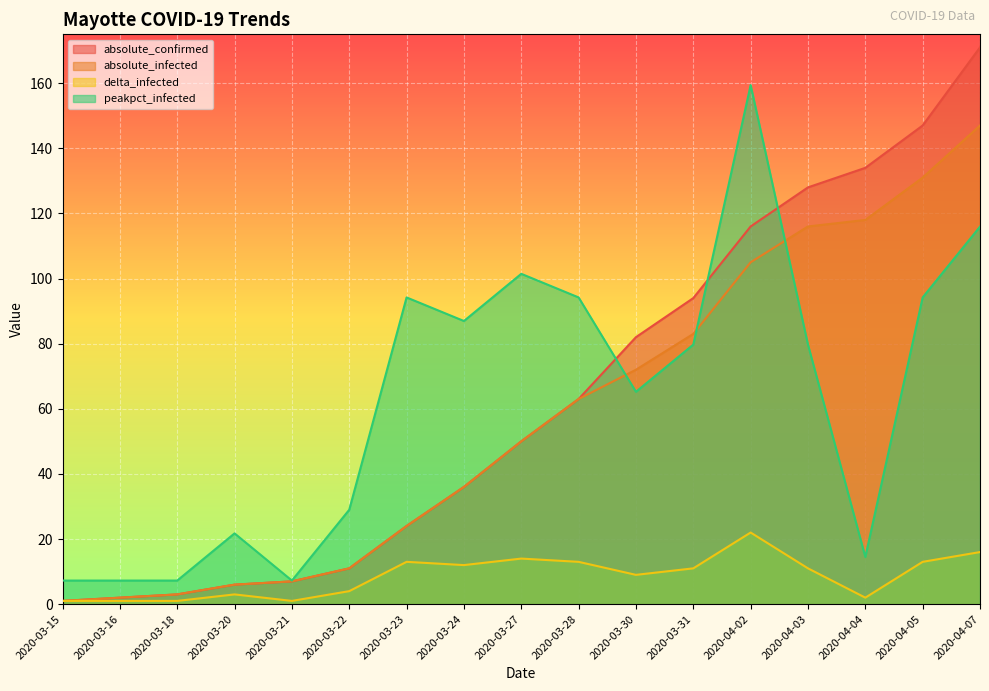

Between 2020-03-21 and 2020-04-04, which series saw the biggest shift?

absolute_confirmed